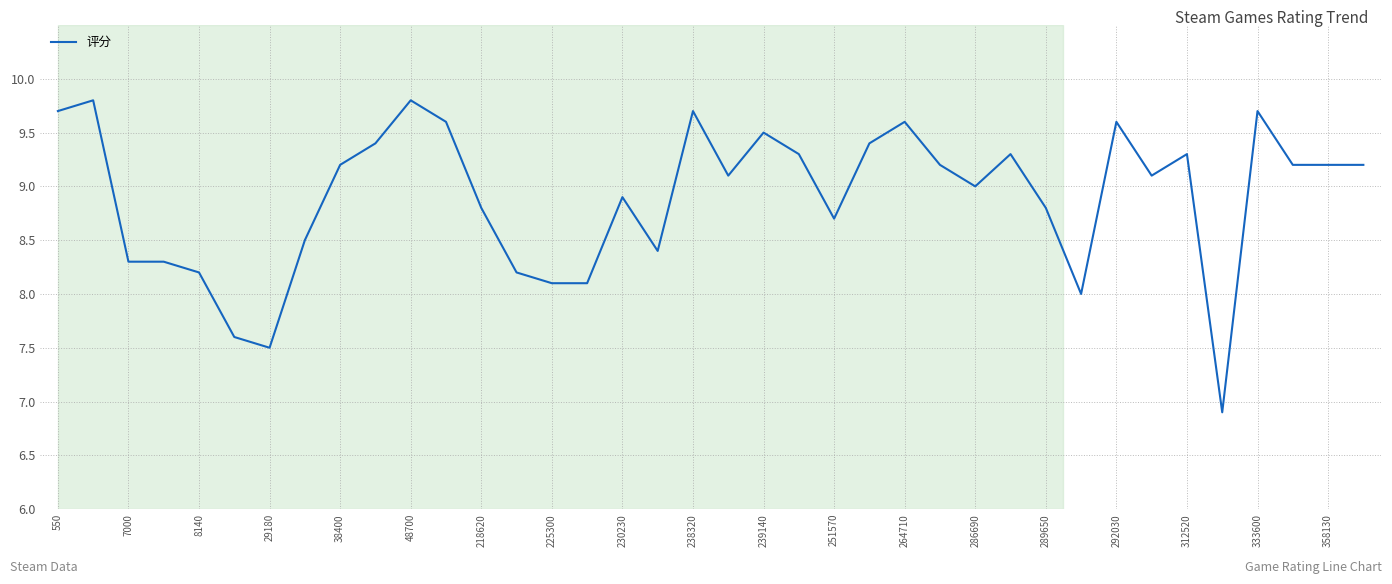

Is this an area chart (filled region under the line)?

No